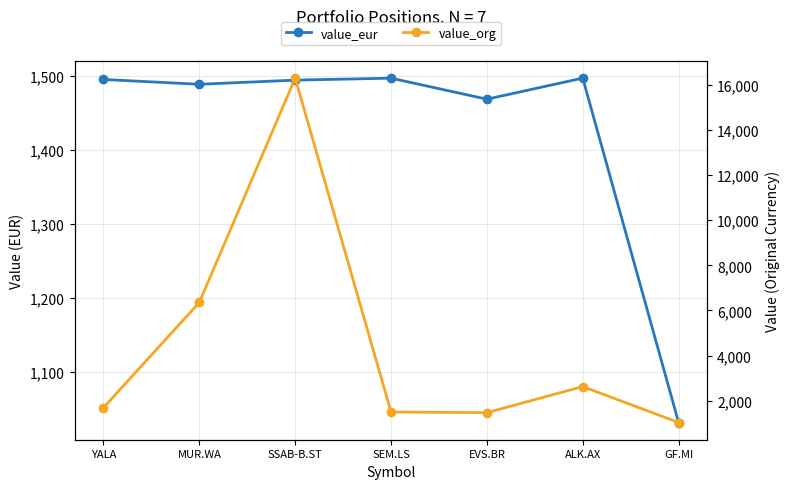

List the labels in order of value_eur value, largest first.

ALK.AX, SEM.LS, YALA, SSAB-B.ST, MUR.WA, EVS.BR, GF.MI